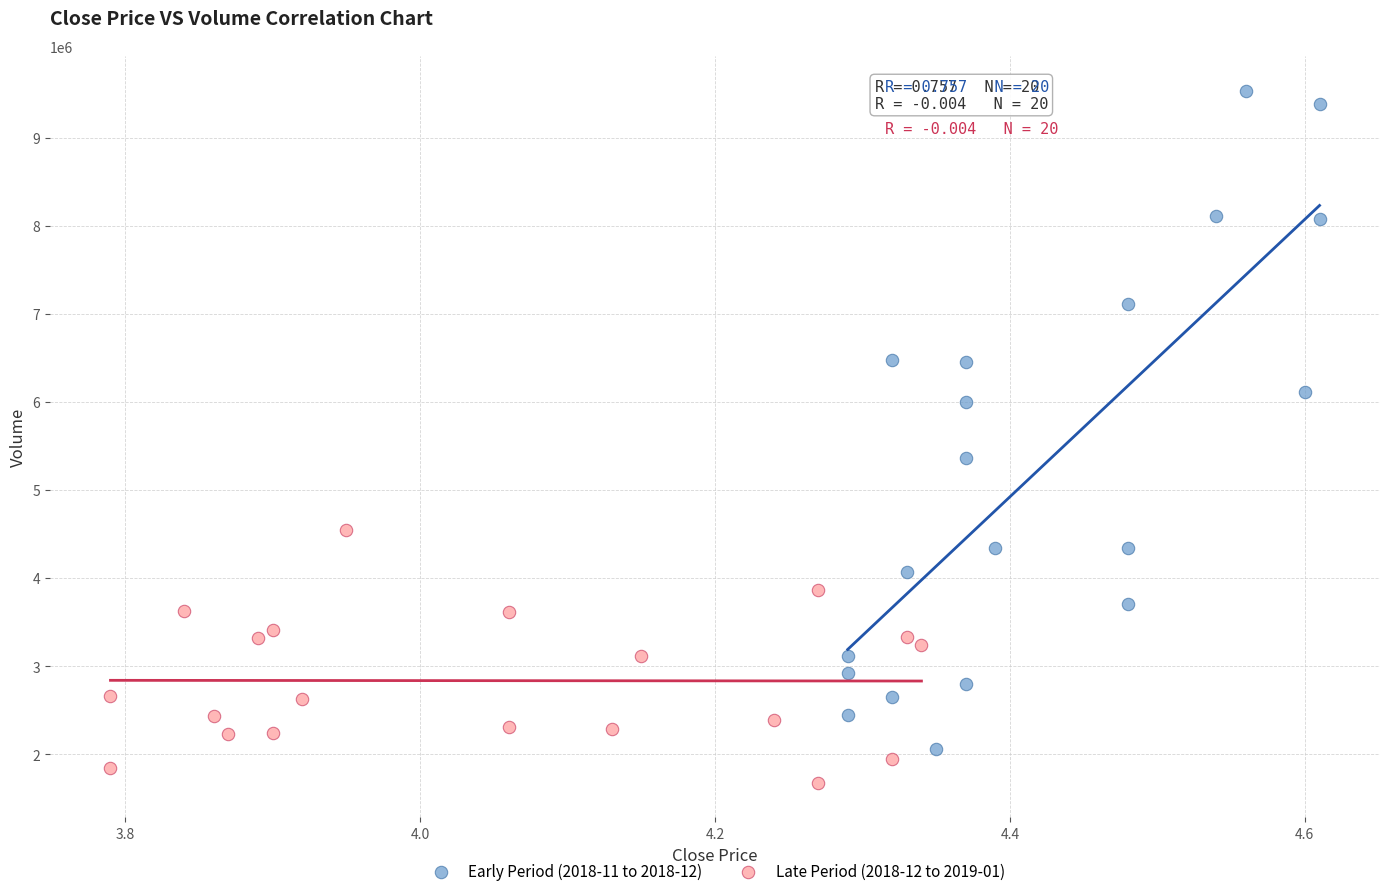

Which series reaches the maximum Y coordinate?

Early Period (2018-11 to 2018-12)